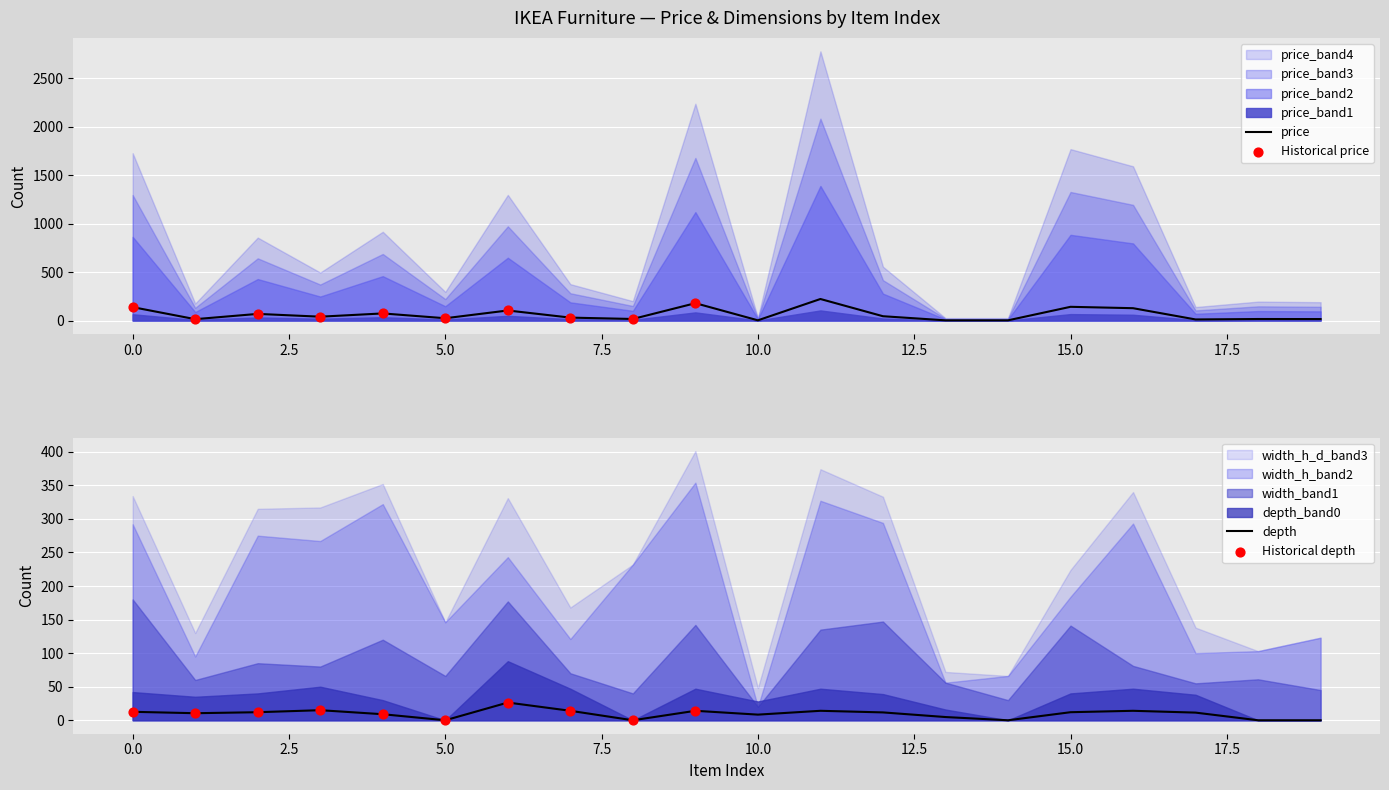

What is the total value across all series at 8?

16.0